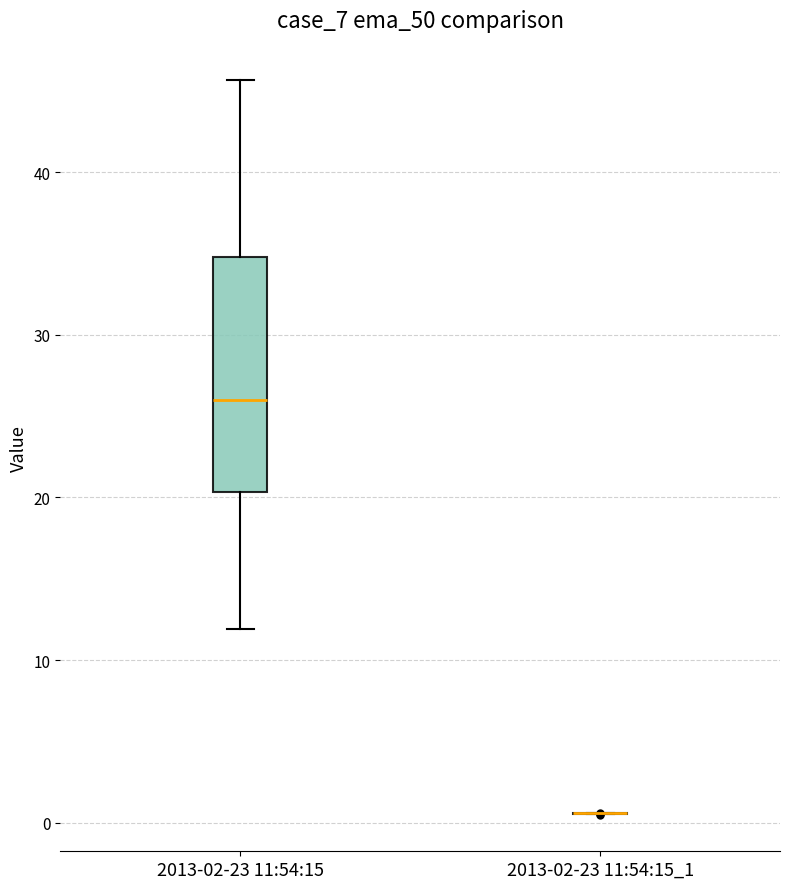

Reading left to right, read every box against the y-axis: the position of its median line, the range the box covers, and the ends of its whiskers. The values are not printed on the chart, so give them approximately, as read against the axis.

2013-02-23 11:54:15: median 26, box 20 to 35, whiskers 12 to 46
2013-02-23 11:54:15_1: box collapsed to a line at 1, whiskers 1 to 1